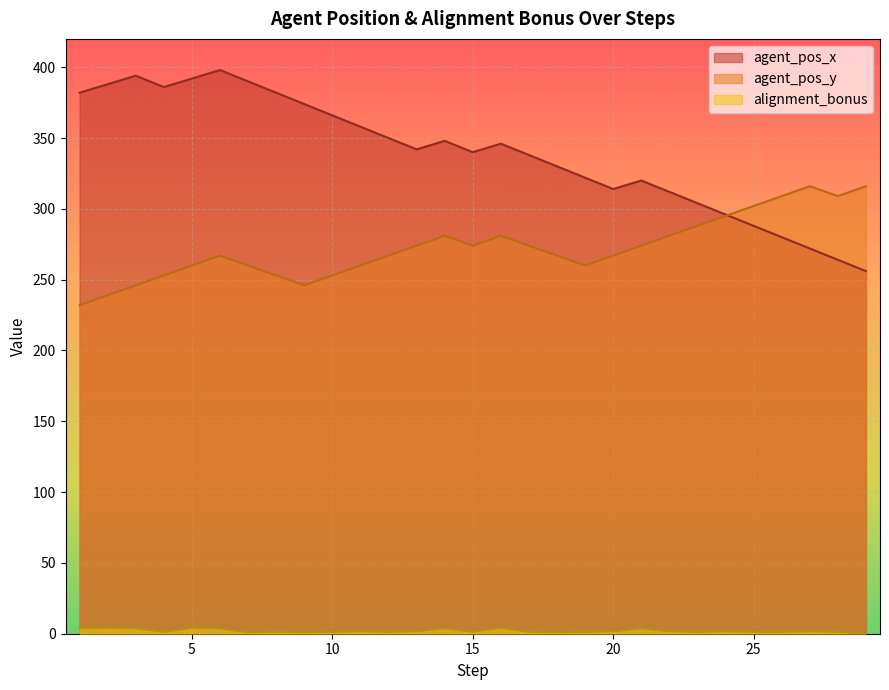

What is the greatest value displayed?

398.0